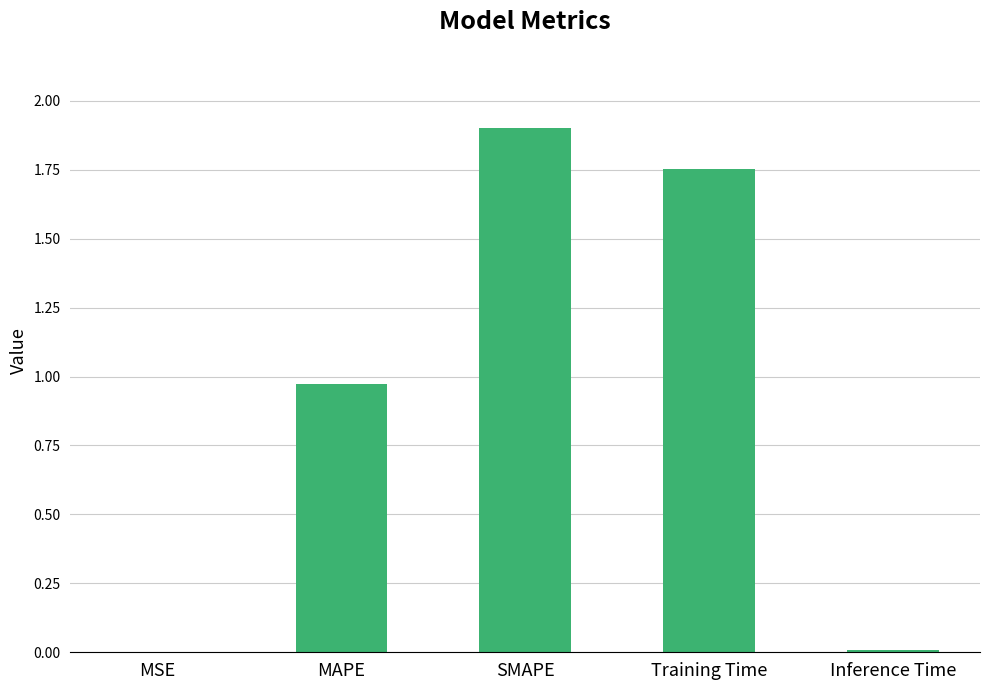

Does the chart contain stacked bars?

No